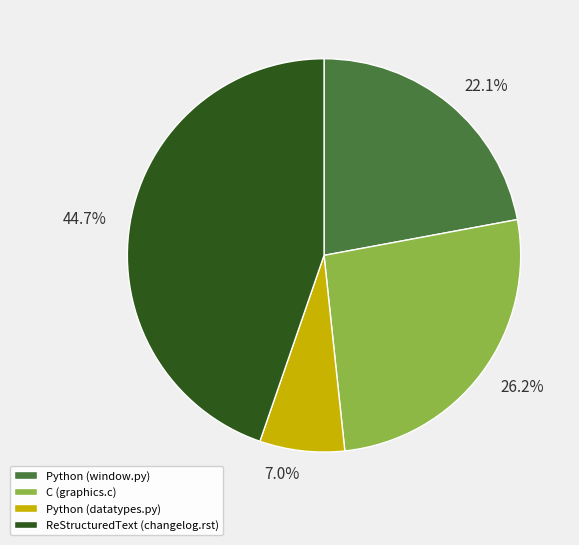

Which has a higher value, Python (datatypes.py) or ReStructuredText (changelog.rst)?

ReStructuredText (changelog.rst)